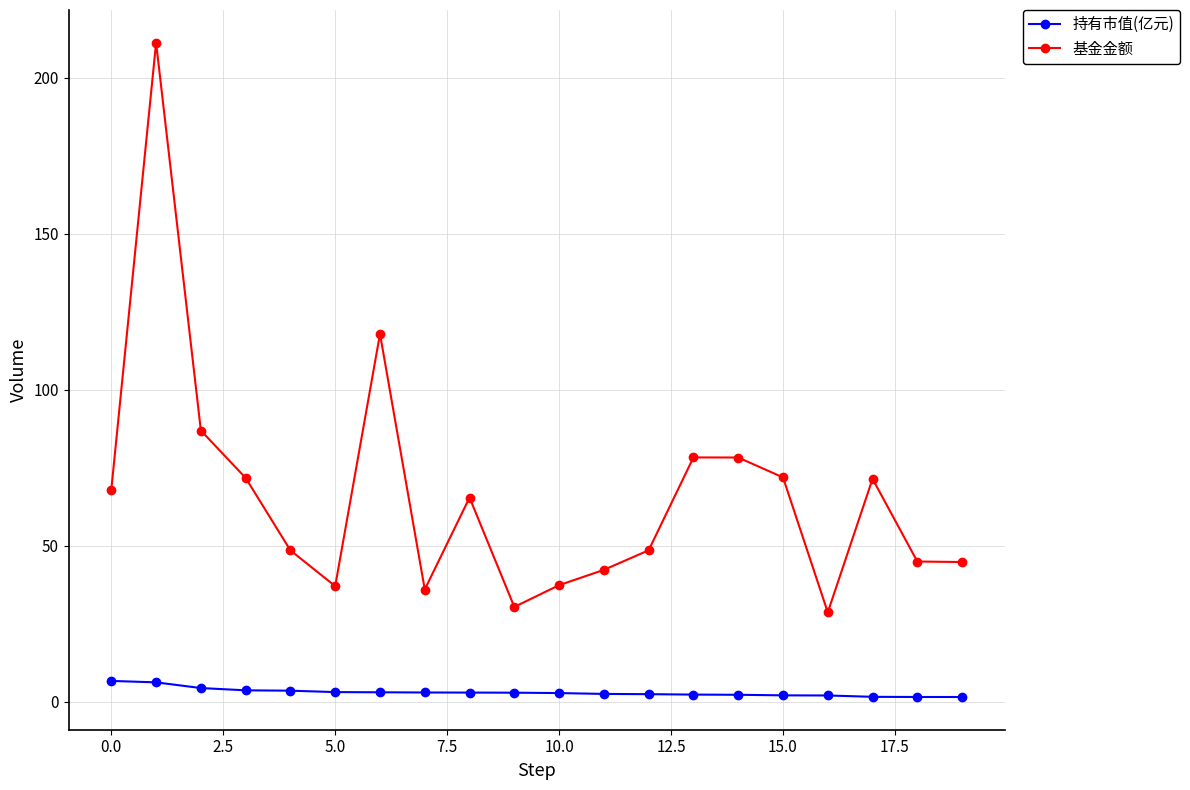

What is the difference between the maximum and minimum values in the 基金金额 series?

182.6